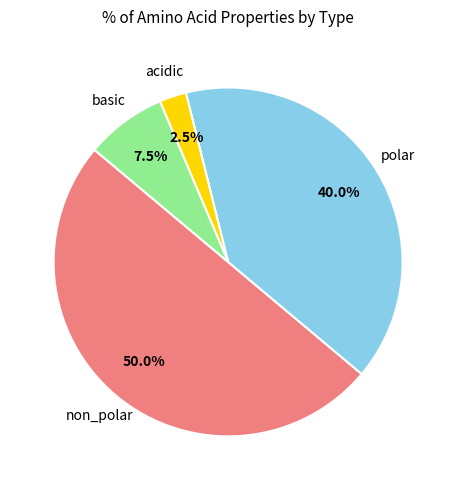

How many slices are in this pie chart?

4